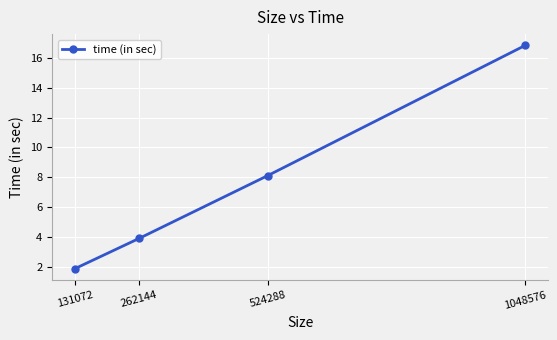

The value at 1048576 is 16.8. True or false?

True